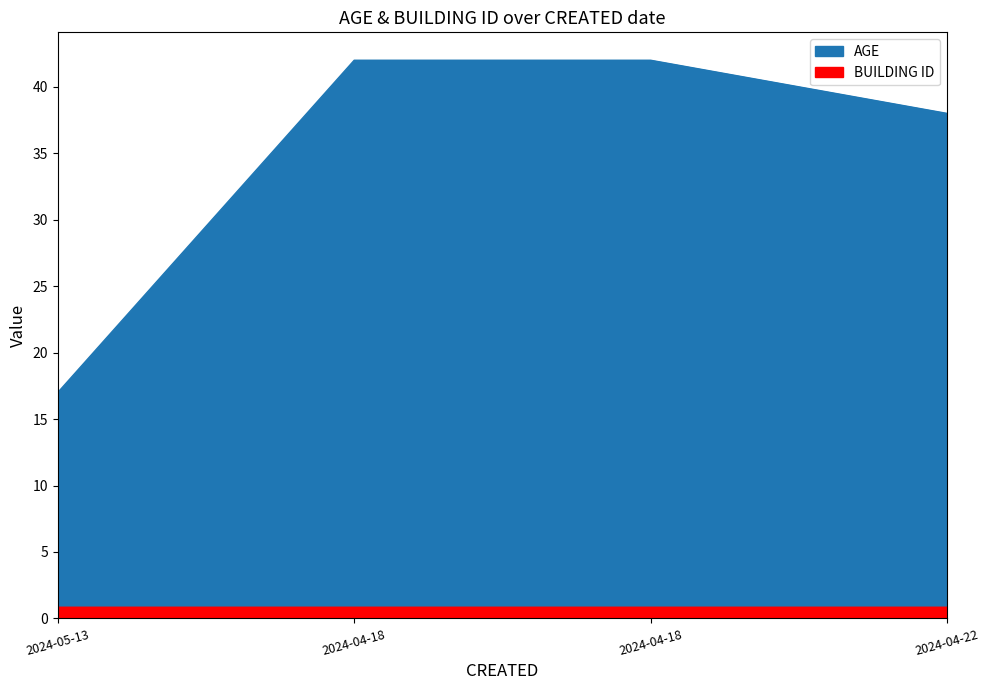

Which series has the widest spread of values?

AGE